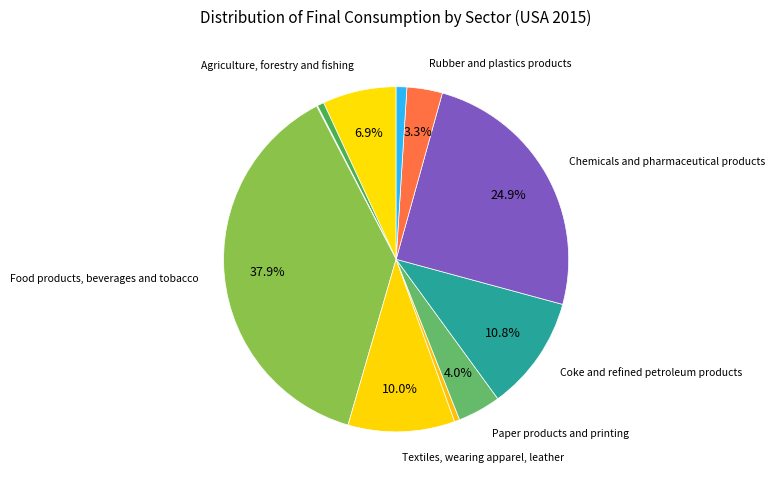

Rank the categories by value from lowest to highest.

Mining support service activities, Mining and quarrying of non-energy, Wood and products of wood and cork, Mining and extraction of energy, Other non-metallic mineral products, Rubber and plastics products, Paper products and printing, Agriculture, forestry and fishing, Textiles, wearing apparel, leather, Coke and refined petroleum products, Chemicals and pharmaceutical products, Food products, beverages and tobacco